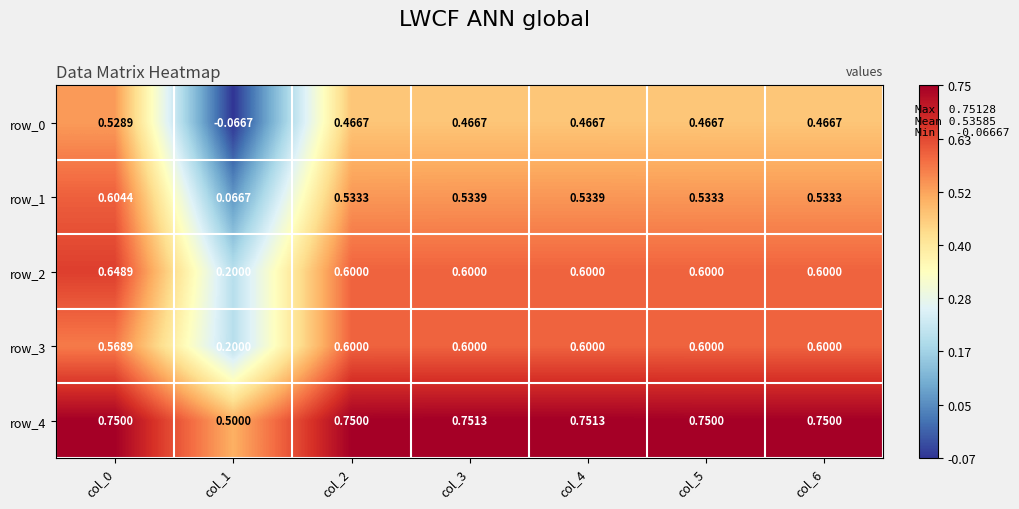

What is the sum of all row_0 values?

2.8